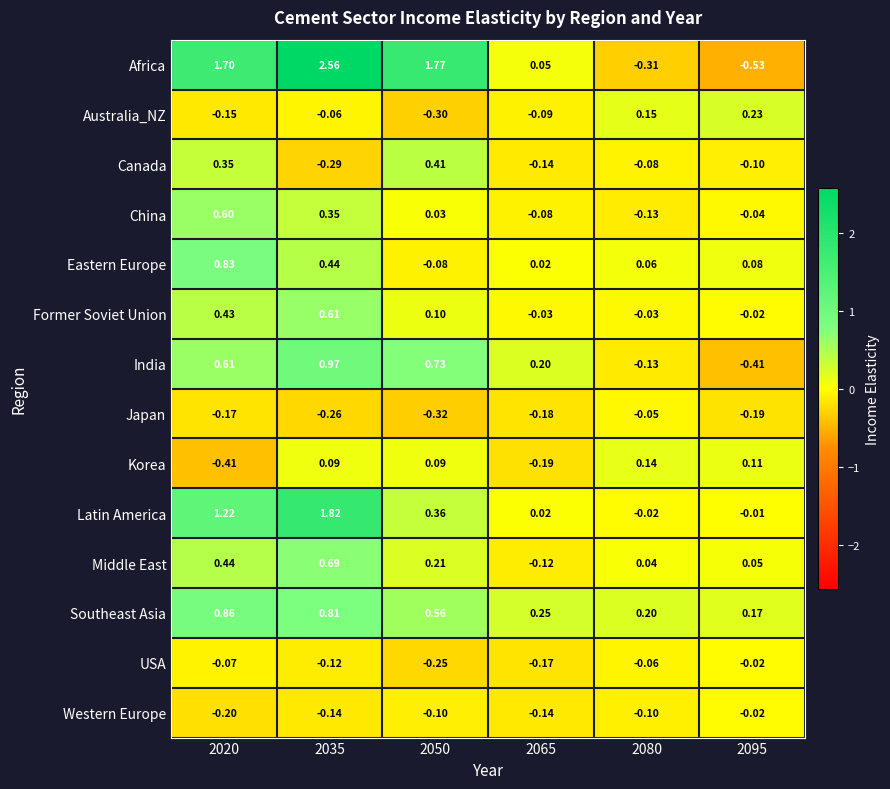

Which series has the largest total across all categories?

Africa